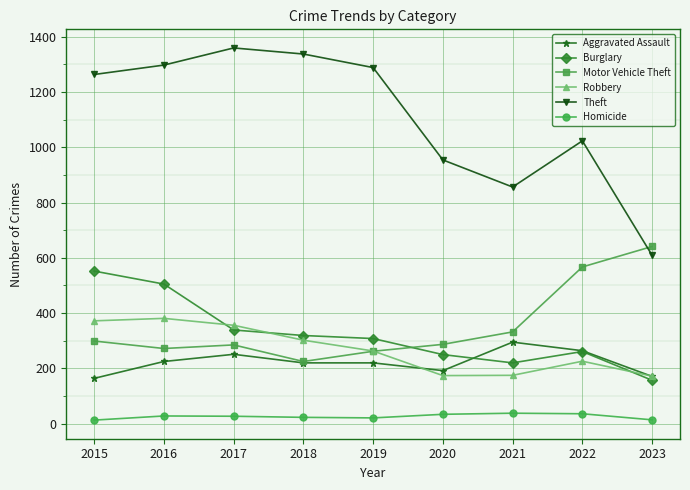

At which label is Burglary closest to 354?

2017